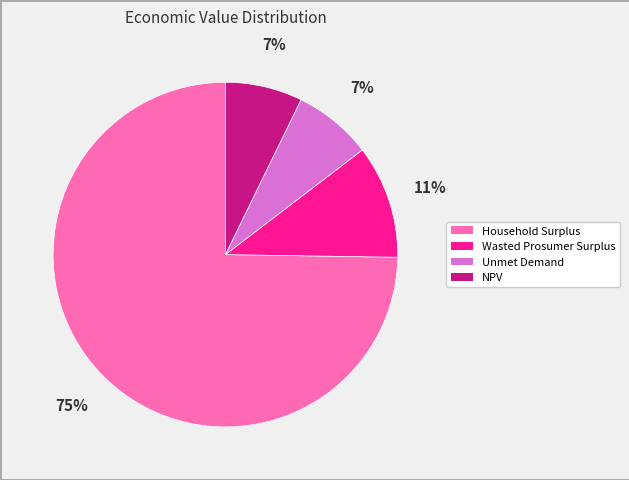

How many slices are in this pie chart?

4